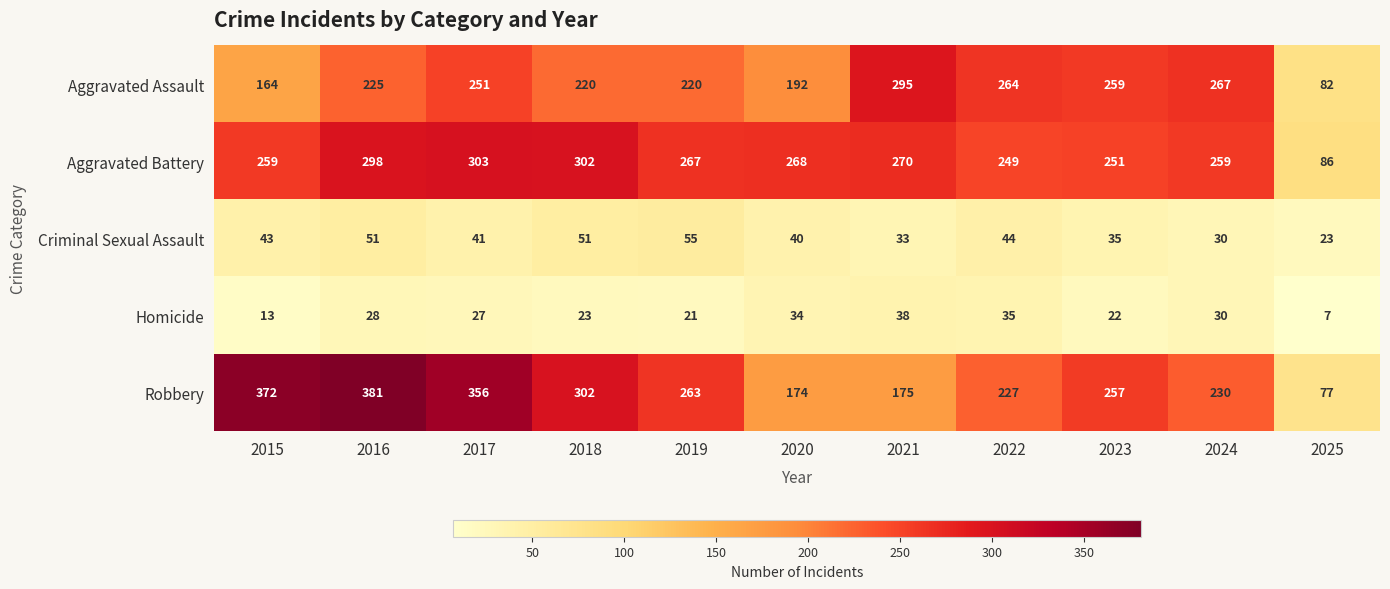

At which label is Aggravated Battery closest to 194?

2022